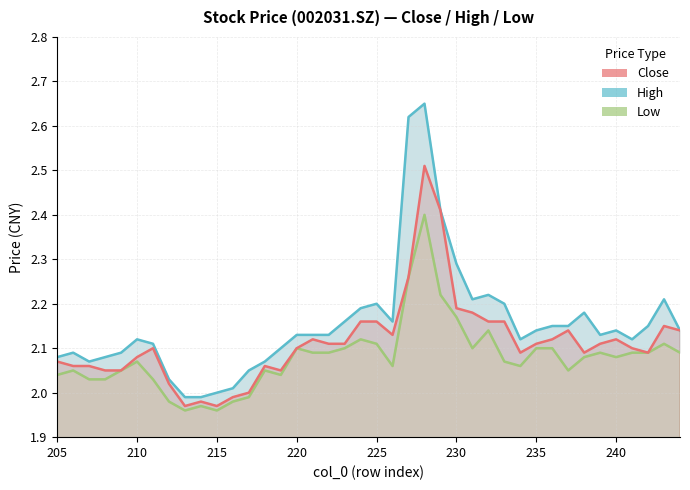

True or false: High and Close intersect in this chart.

False